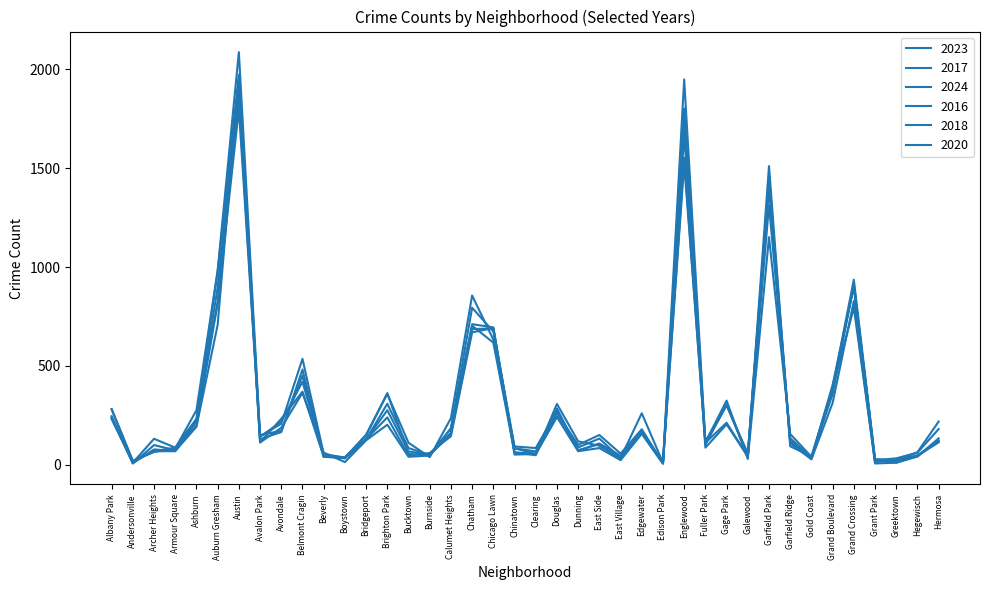

Is this an area chart (filled region under the line)?

No